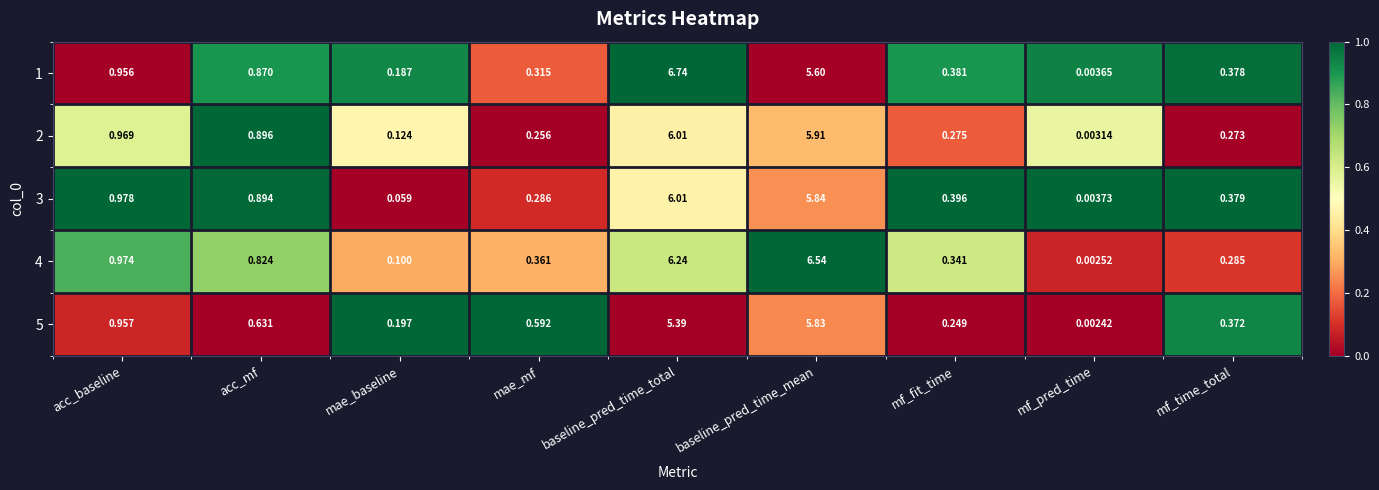

Which category has the highest value in the 2 series?

baseline_pred_time_total